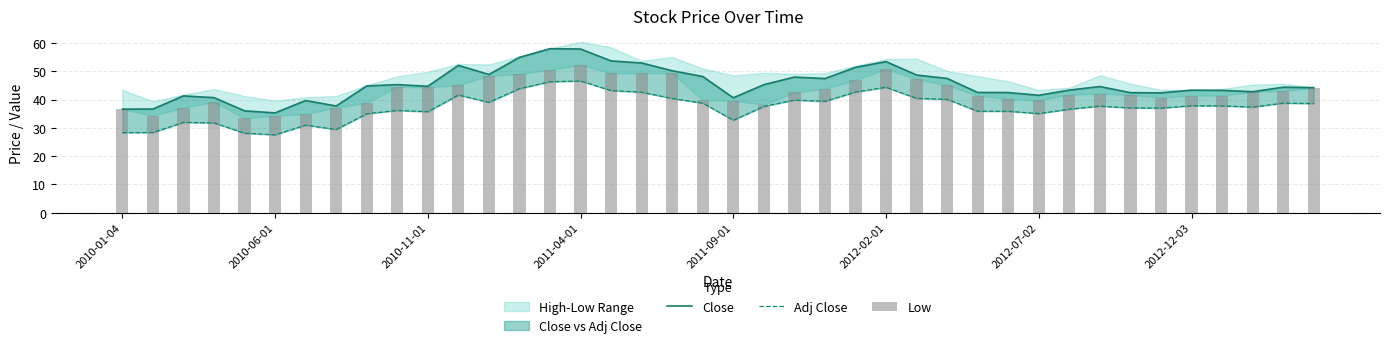

True or false: Adj Close has a value of 39.0 at 12.

True